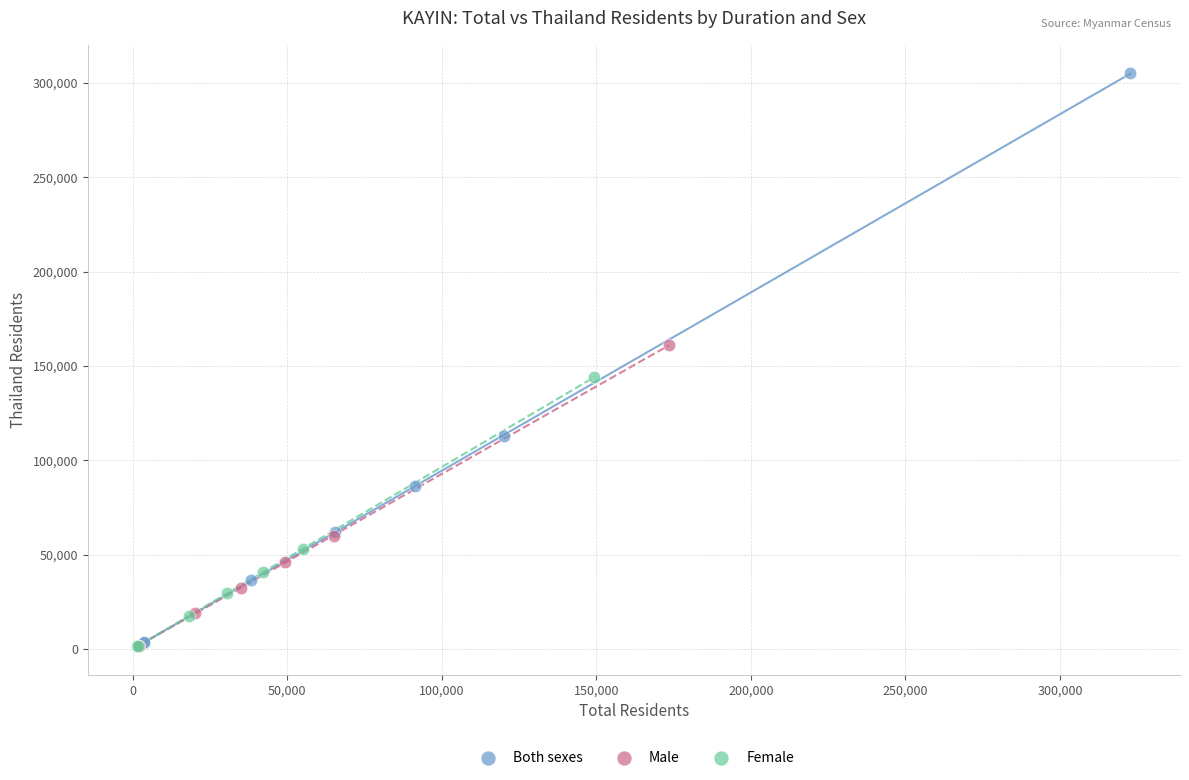

Which series has the largest Y range (max minus min)?

Both sexes